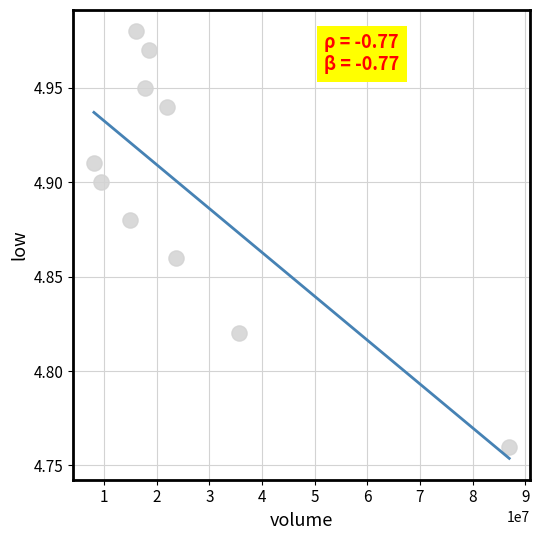

What is the range of X values (max minus min)?

78879862.0